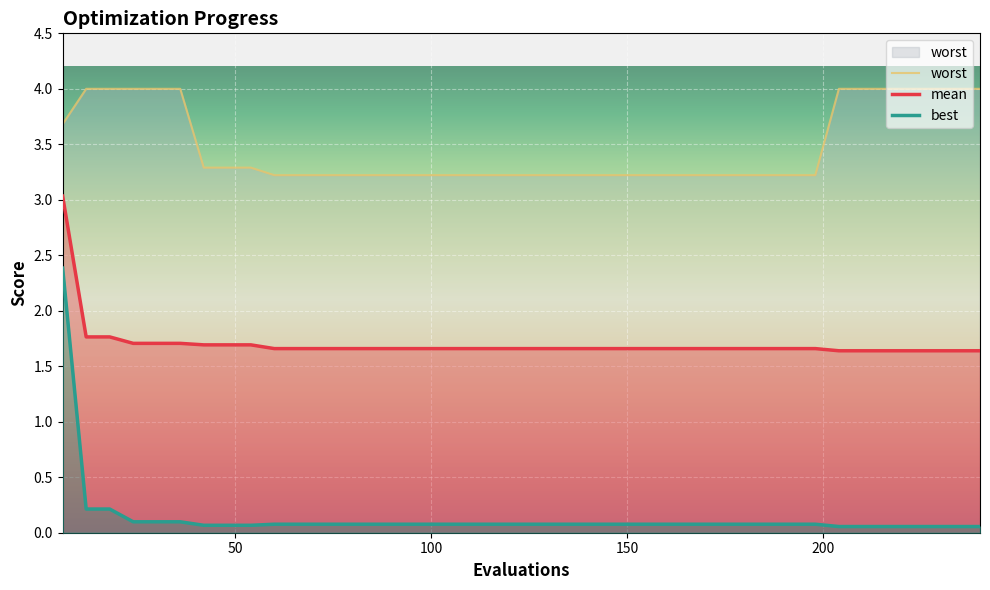

Reading left to right, what are all the values shown in this chart?

mean: 3.0	1.8	1.8	1.7	1.7	1.7	1.7	1.7	1.7	1.7	1.7	1.7	1.7	1.7	1.7	1.7	1.7	1.7	1.7	1.7	1.7	1.7	1.7	1.7	1.7	1.7	1.7	1.7	1.7	1.7	1.7	1.7	1.7	1.6	1.6	1.6	1.6	1.6	1.6	1.6
best: 2.4	0.2	0.2	0.1	0.1	0.1	0.1	0.1	0.1	0.1	0.1	0.1	0.1	0.1	0.1	0.1	0.1	0.1	0.1	0.1	0.1	0.1	0.1	0.1	0.1	0.1	0.1	0.1	0.1	0.1	0.1	0.1	0.1	0.1	0.1	0.1	0.1	0.1	0.1	0.1
worst: 3.7	4.0	4.0	4.0	4.0	4.0	3.3	3.3	3.3	3.2	3.2	3.2	3.2	3.2	3.2	3.2	3.2	3.2	3.2	3.2	3.2	3.2	3.2	3.2	3.2	3.2	3.2	3.2	3.2	3.2	3.2	3.2	3.2	4.0	4.0	4.0	4.0	4.0	4.0	4.0